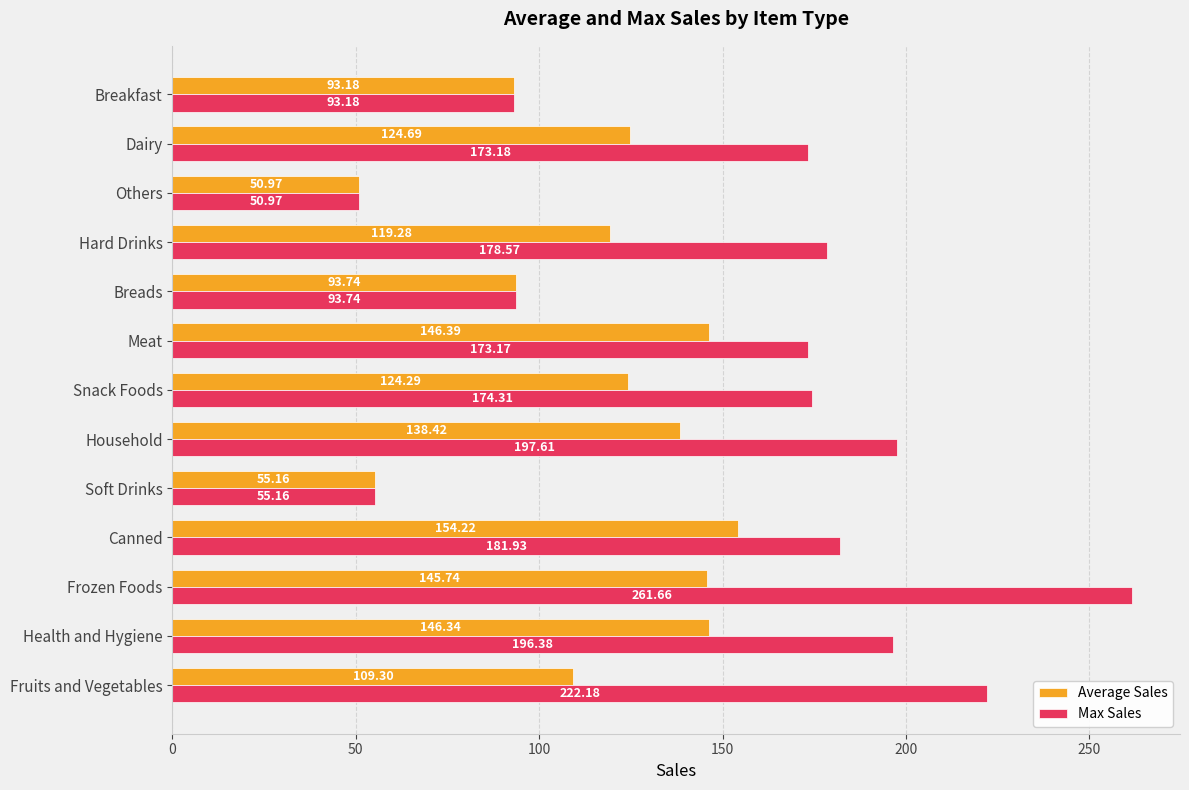

What is the sum of all Max Sales values?

2052.0